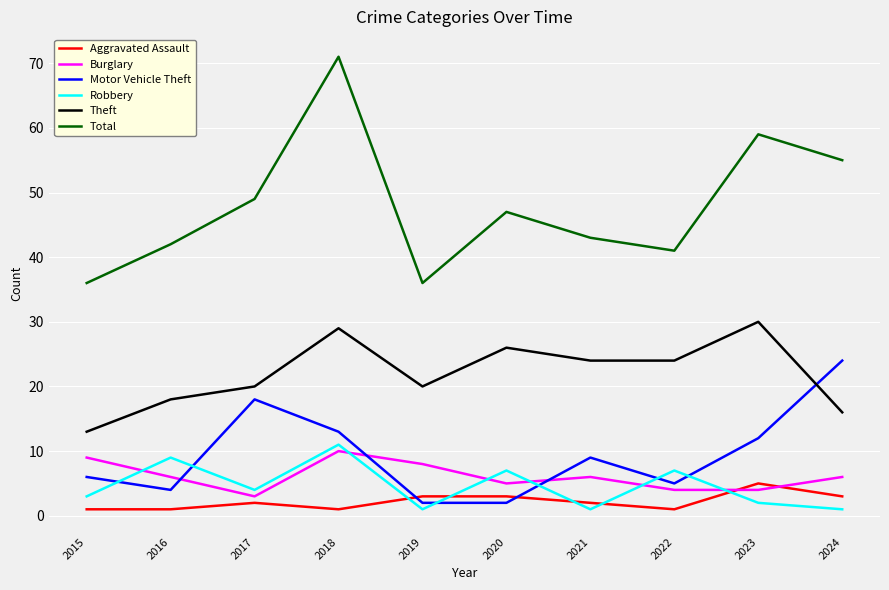

What are all the series names shown in the legend?

Aggravated Assault, Burglary, Motor Vehicle Theft, Robbery, Theft, Total